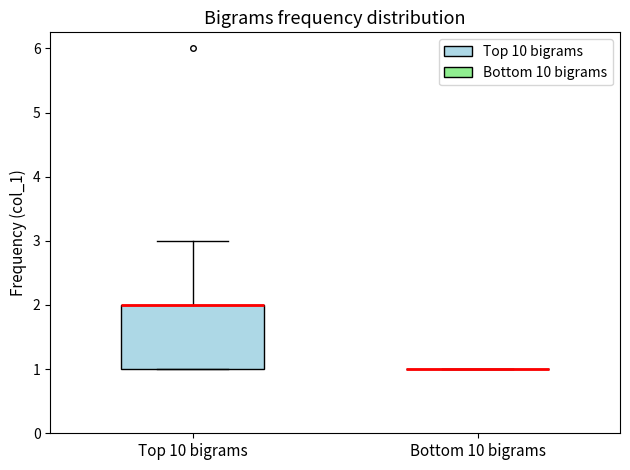

Reading left to right, read every box against the y-axis: the position of its median line, the range the box covers, and the ends of its whiskers. The values are not printed on the chart, so give them approximately, as read against the axis.

Top 10 bigrams: median 2 (drawn on the box's upper edge), box 1 to 2, whiskers 1 to 3
Bottom 10 bigrams: box collapsed to a line at 1, whiskers 1 to 1